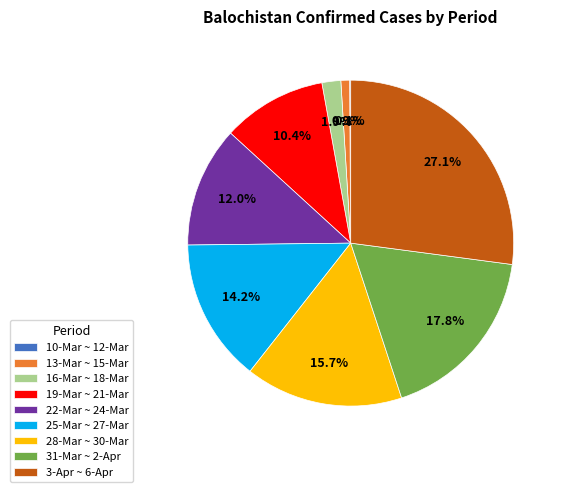

To the nearest percent, what is the difference between the largest and smallest slice percentages?

27%